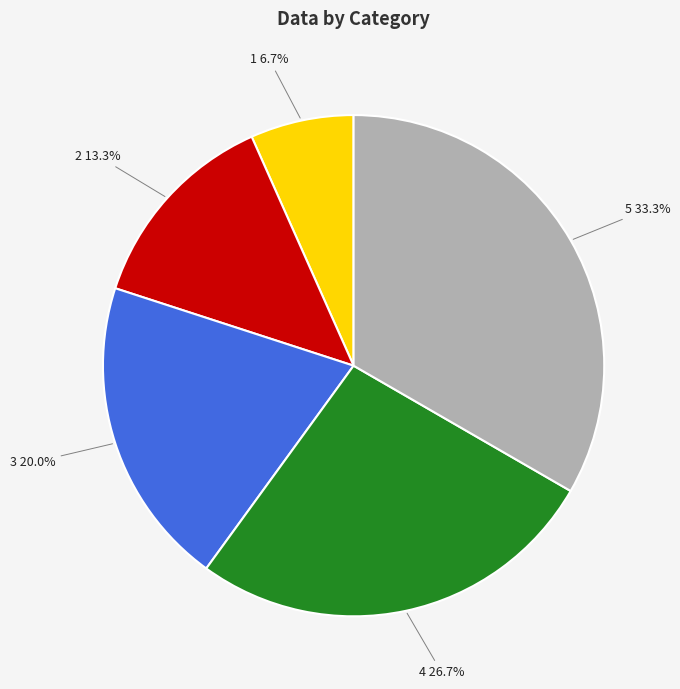

What percentage is the 1 slice, to the nearest percent?

7%